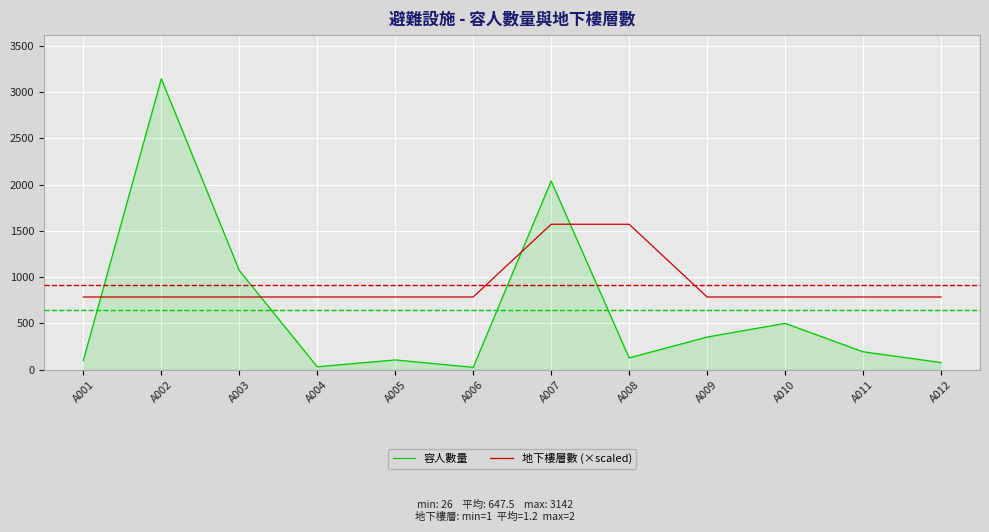

What is the difference between the highest and lowest values at A002?

2356.5